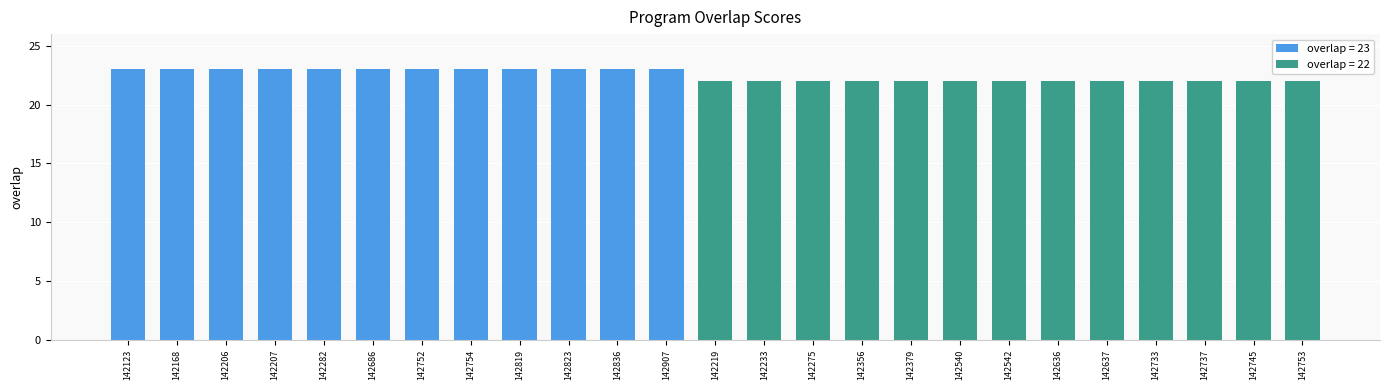

Is it true that the value at 142907 is 32?

False